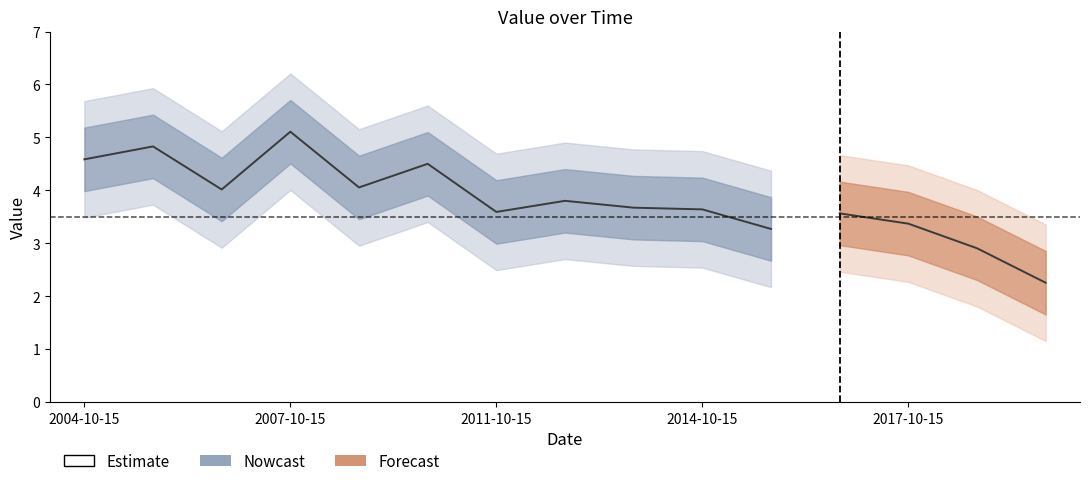

Between 2010-10-15 and 2005-10-15, which is larger?

2005-10-15